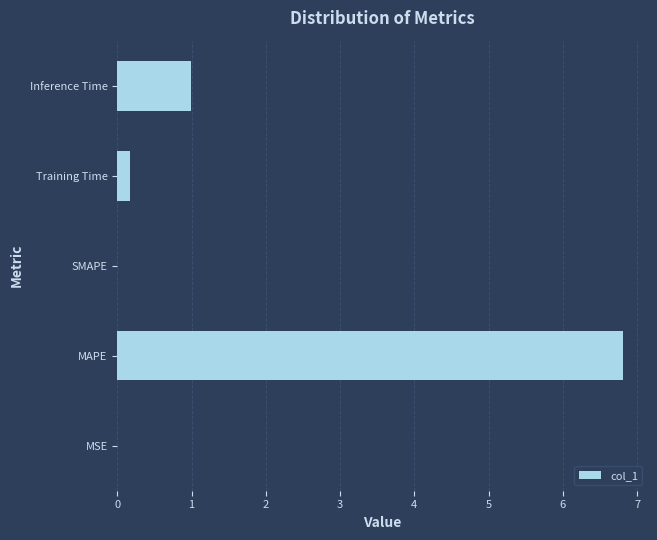

Which has a higher value, Training Time or MSE?

Training Time